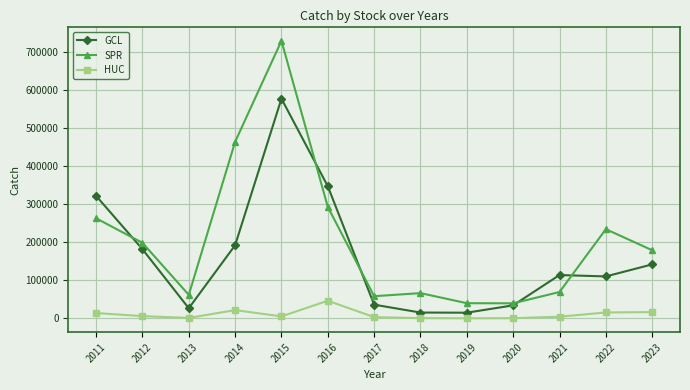

Which series changed the most between 2016 and 2023?

GCL